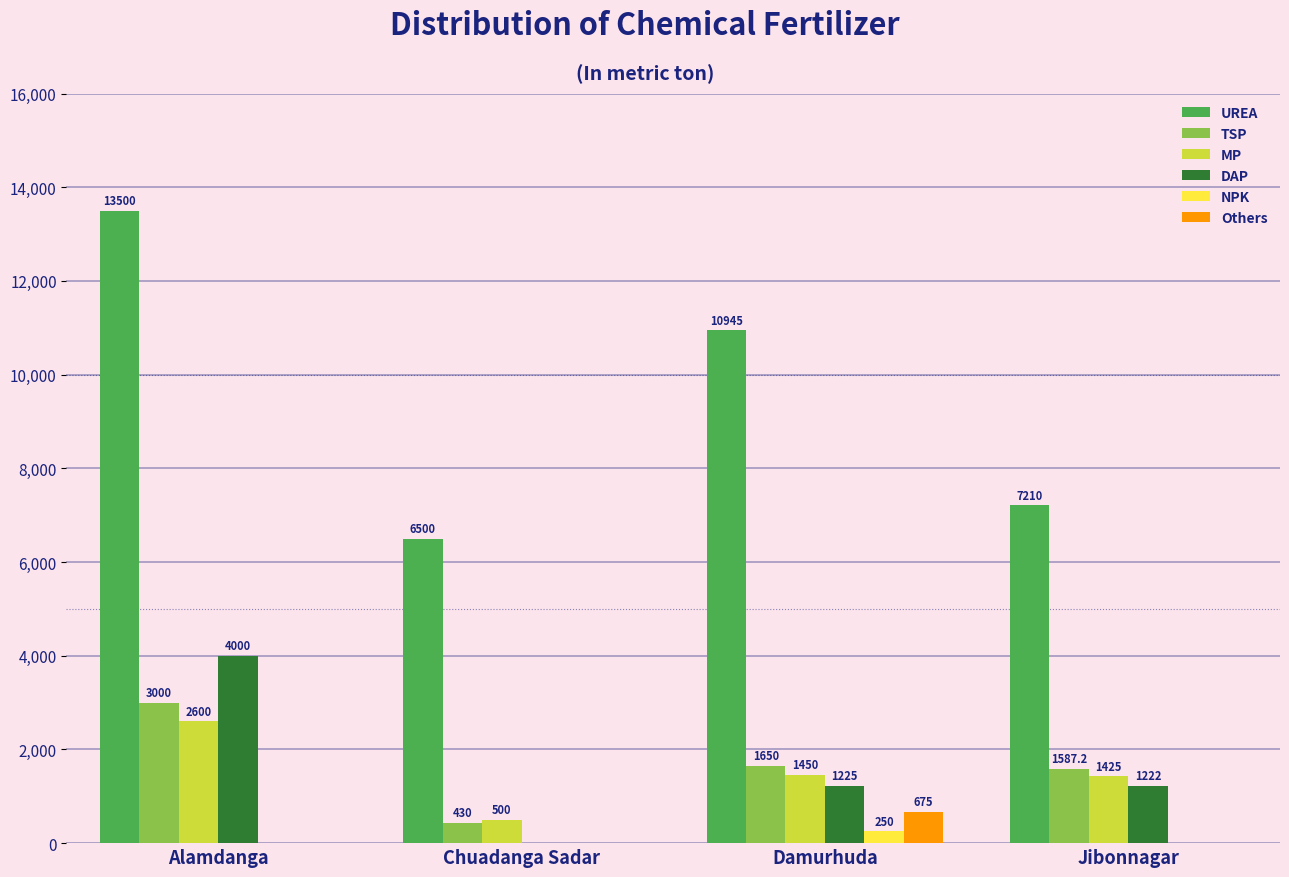

Reading right to left, extract all data points from this chart.

UREA: 7210.0	10945.0	6500.0	13500.0
TSP: 1587.2	1650.0	430.0	3000.0
MP: 1425.0	1450.0	500.0	2600.0
DAP: 1222.0	1225.0	0.0	4000.0
NPK: 0.0	250.0	0.0	0.0
Others: 0.0	675.0	0.0	0.0